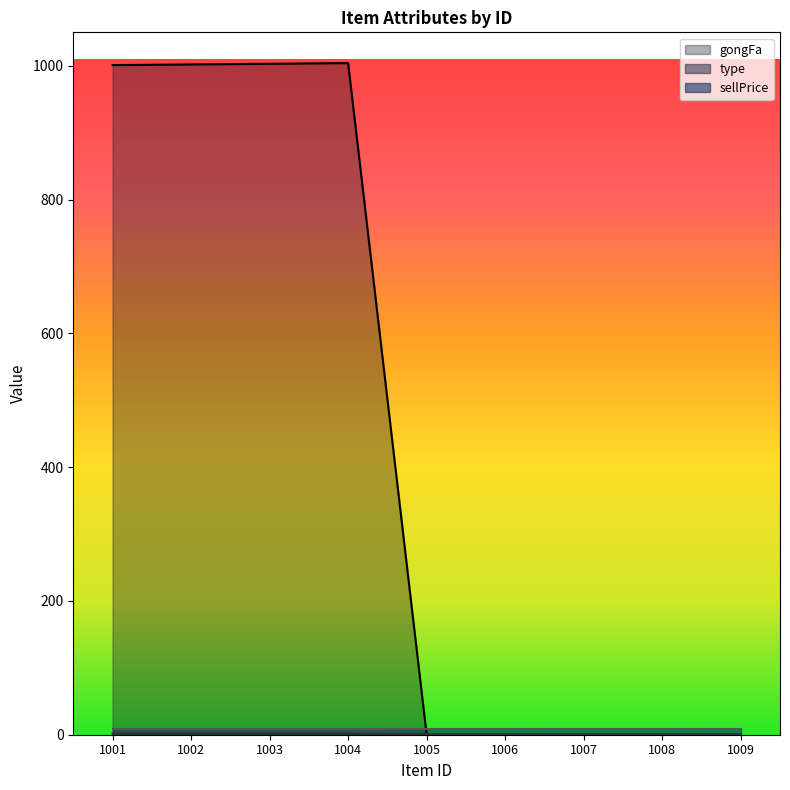

At which category does the chart reach its minimum across all series?

1005